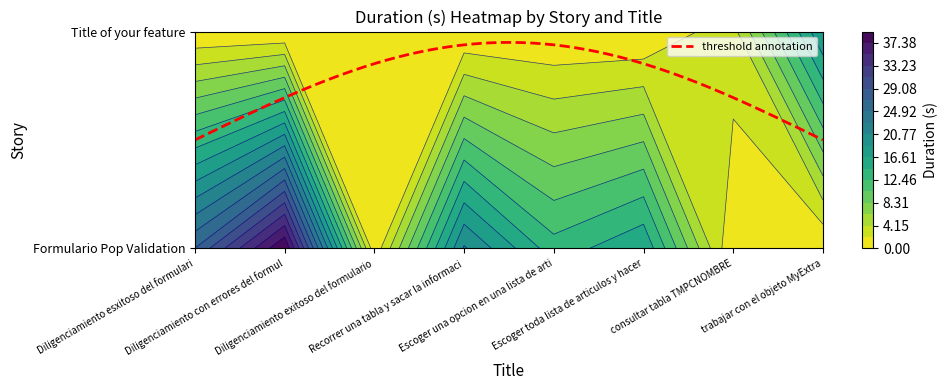

What is the maximum value for Recorrer una tabla y sacar la informaci?

21.0